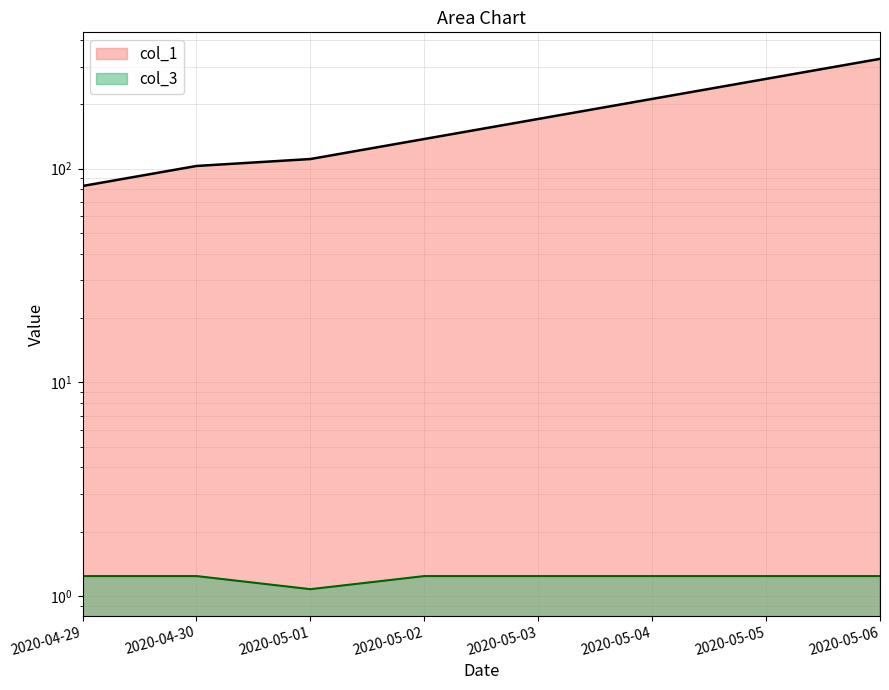

True or false: col_3 has a value of 1.2 at 2020-05-05.

True